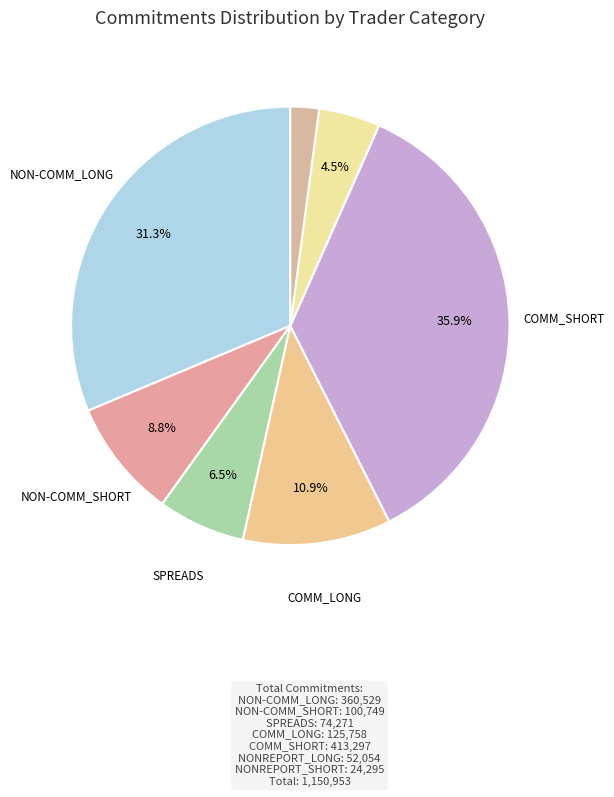

Rank the categories by value from lowest to highest.

NONREPORT_SHORT, NONREPORT_LONG, SPREADS, NON-COMM_SHORT, COMM_LONG, NON-COMM_LONG, COMM_SHORT